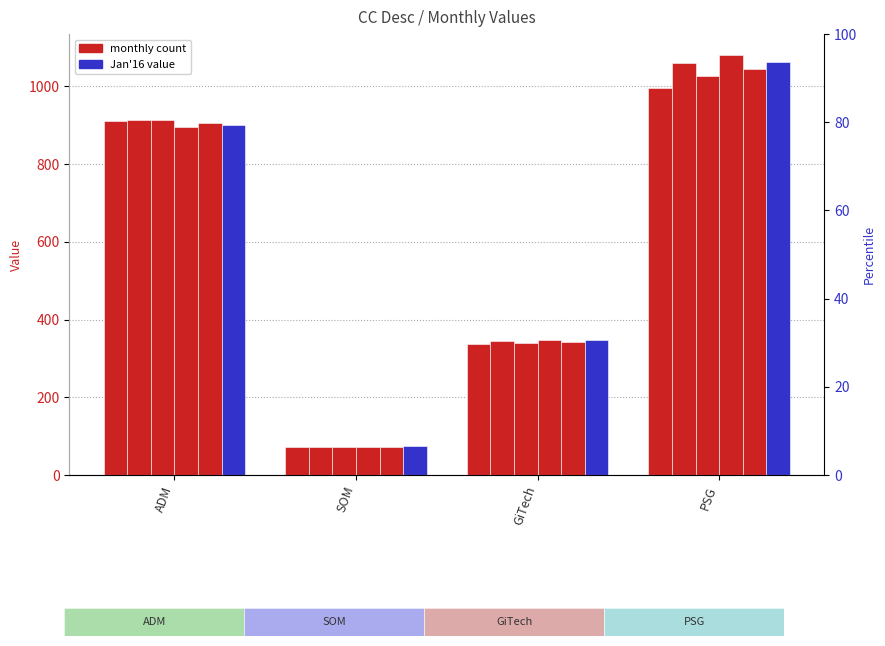

The Dec'15 series shows 896.0 at ADM. True or false?

True